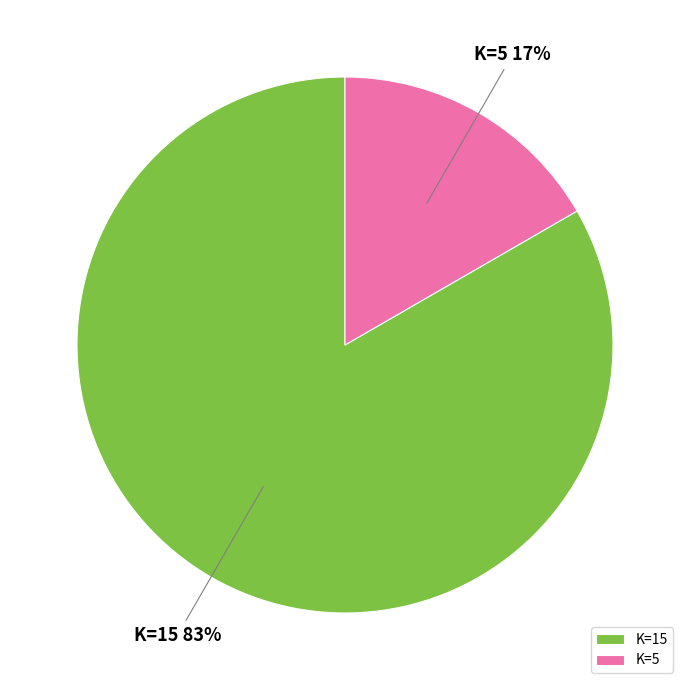

What is the smallest slice in the pie chart?

K=5